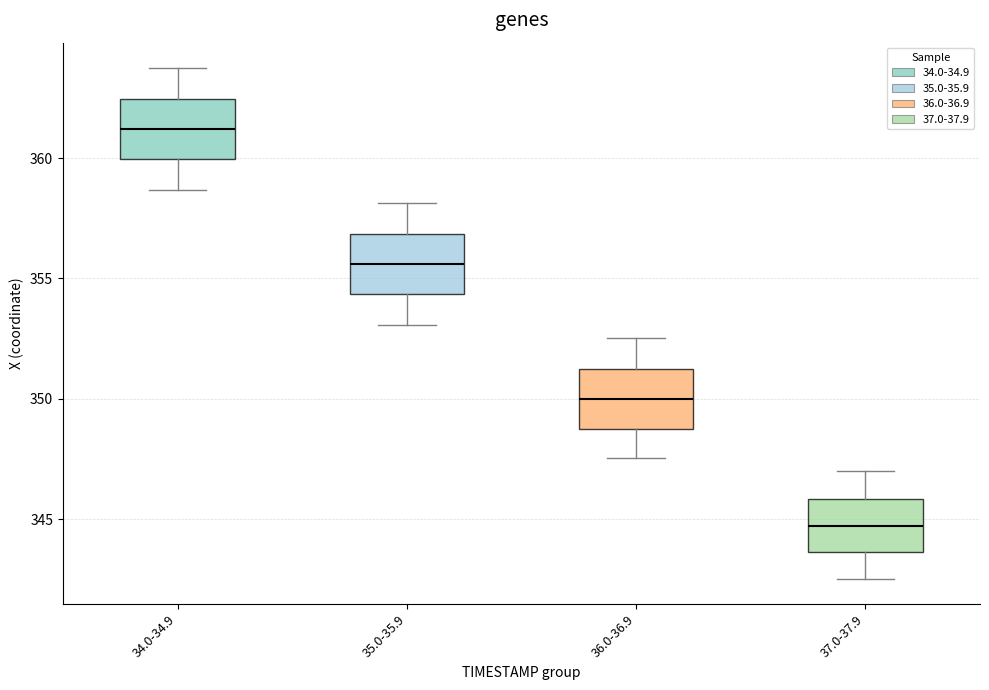

Reading left to right, read every box against the y-axis: the position of its median line, the range the box covers, and the ends of its whiskers. The values are not printed on the chart, so give them approximately, as read against the axis.

34.0-34.9: median 361.0, box 360.0 to 362.5, whiskers 358.5 to 363.5
35.0-35.9: median 355.5, box 354.5 to 357.0, whiskers 353.0 to 358.0
36.0-36.9: median 350.0, box 348.5 to 351.5, whiskers 347.5 to 352.5
37.0-37.9: median 344.5, box 343.5 to 346.0, whiskers 342.5 to 347.0